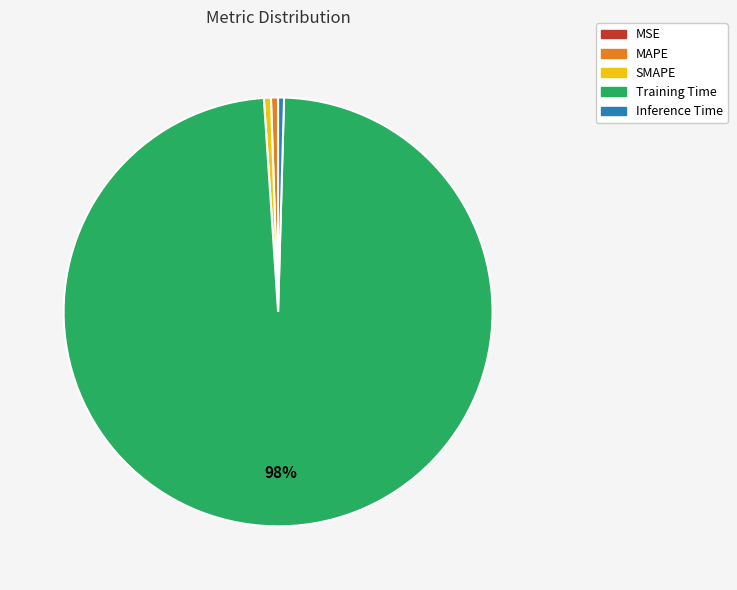

True or false: SMAPE accounts for 9% of the total.

False